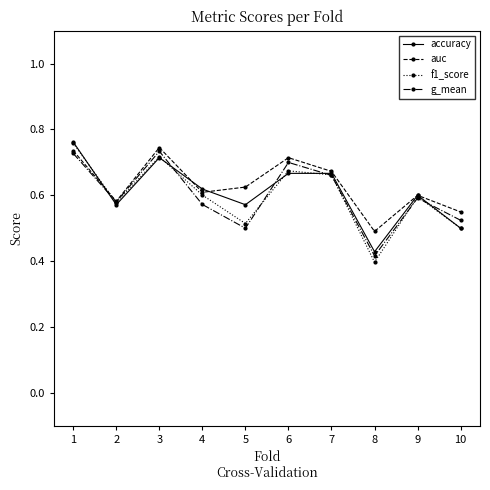

The accuracy series shows 0.9 at 10. True or false?

False